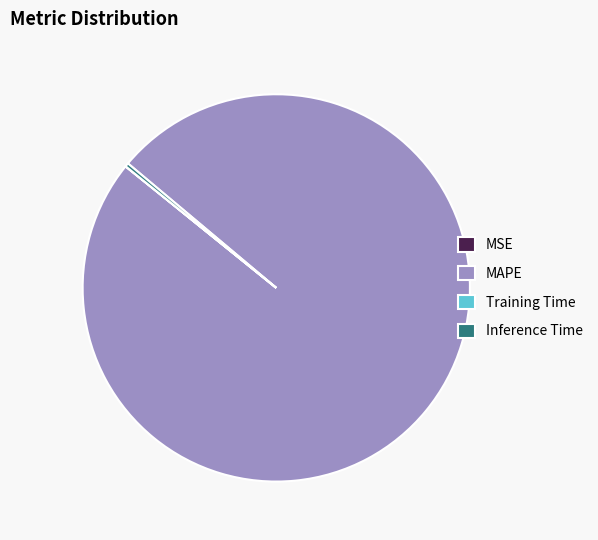

Is there a majority slice in this chart?

Yes